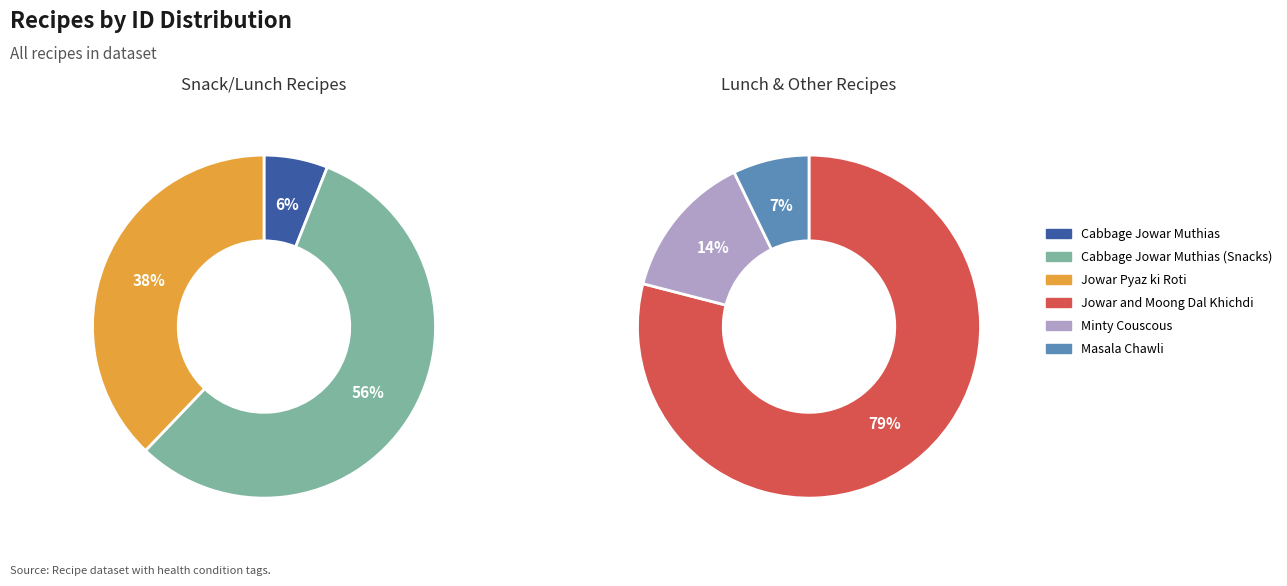

Is the sum of Masala Chawli and Jowar Pyaz ki Roti greater than half?

No